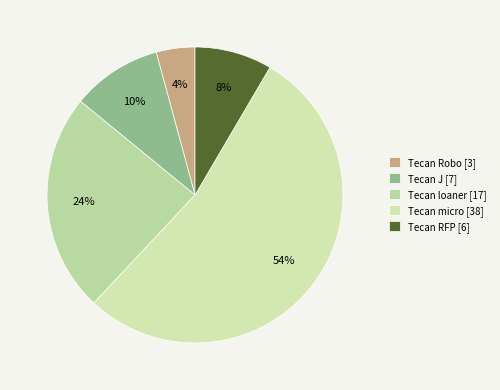

How many segments does this pie chart have?

5